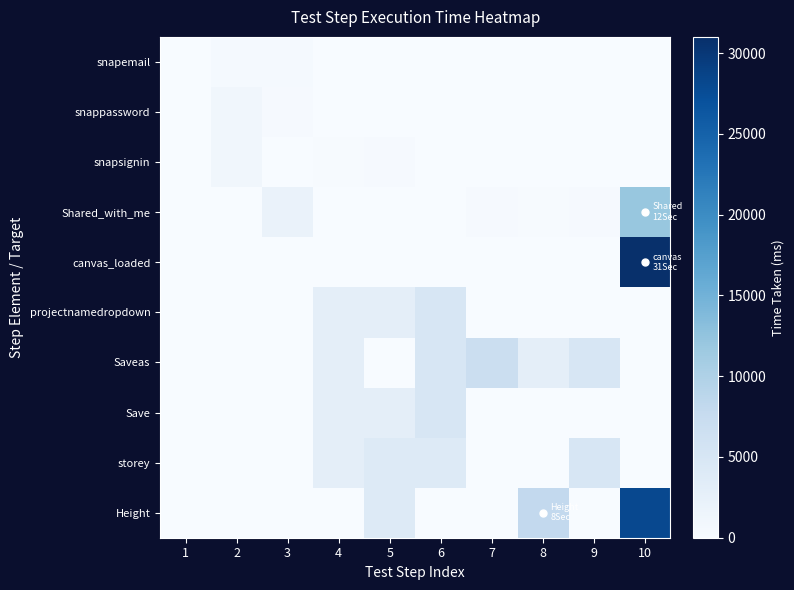

How many categories are shown in the chart?

10